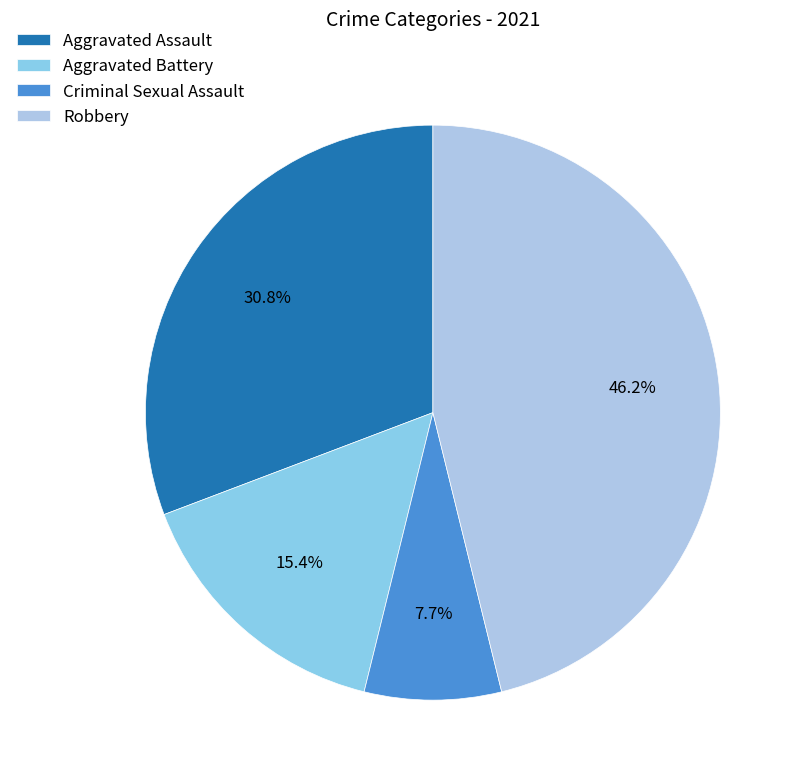

To the nearest percent, what percentage of the pie is Criminal Sexual Assault?

8%